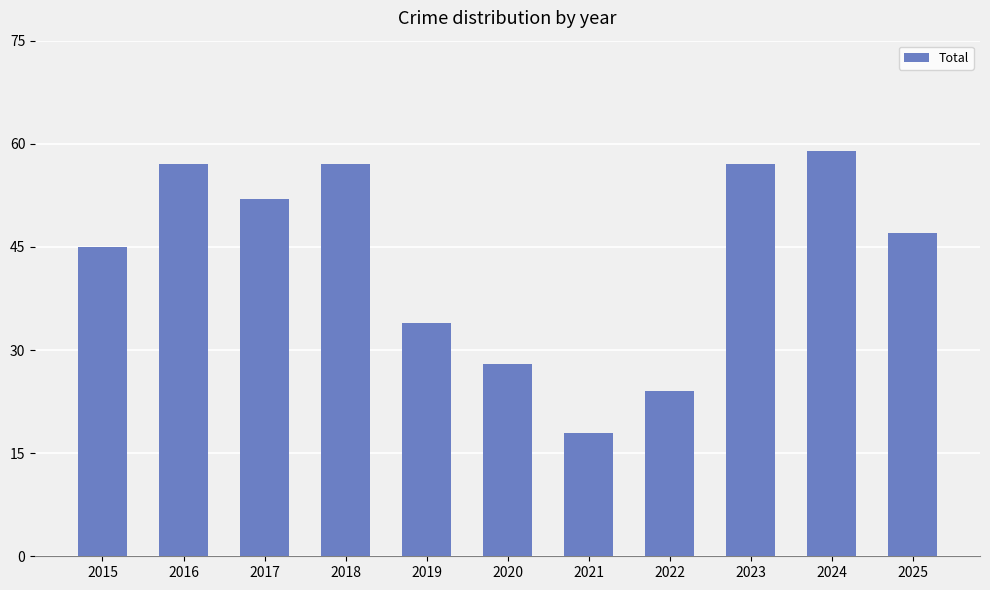

What is the value of the 1st bar from the left?

45